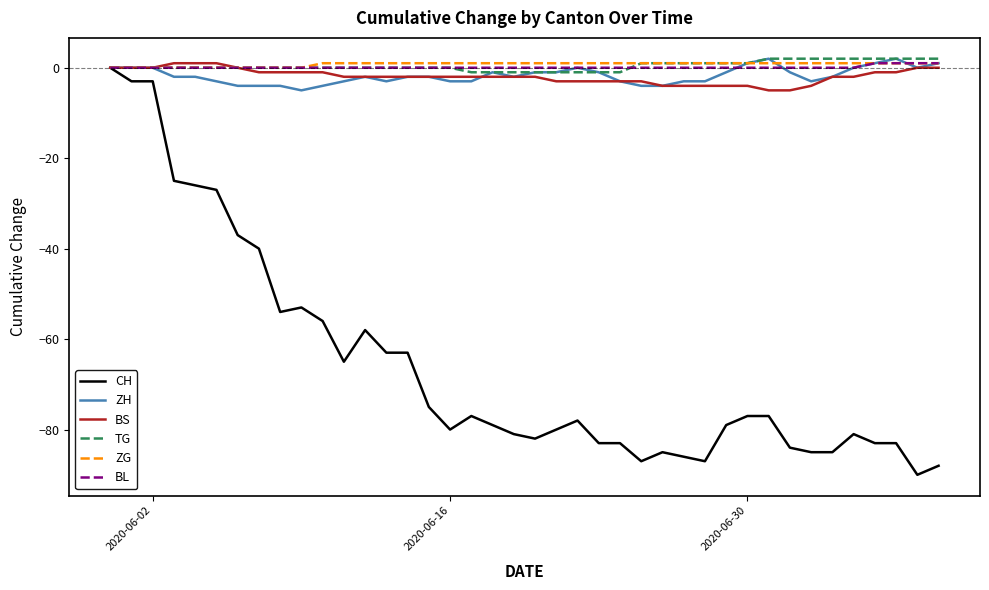

Which series has the largest range (max minus min)?

CH